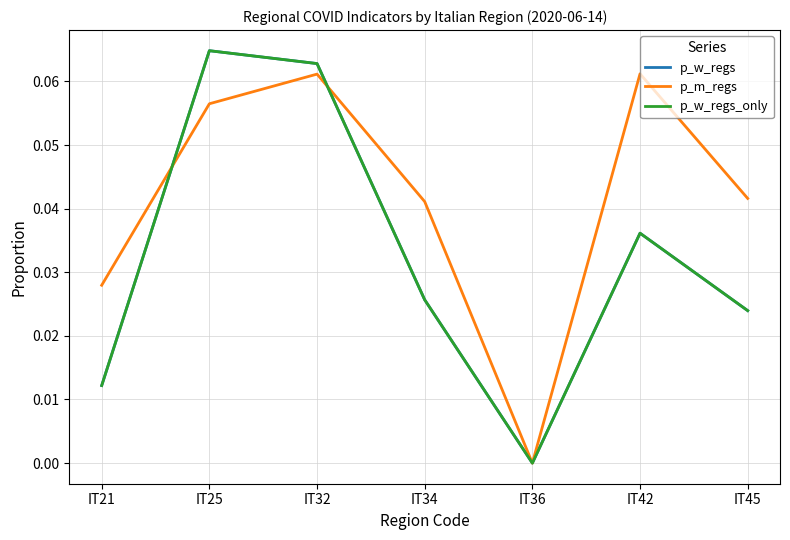

The p_w_regs_only series shows 0.0 at IT25. True or false?

False